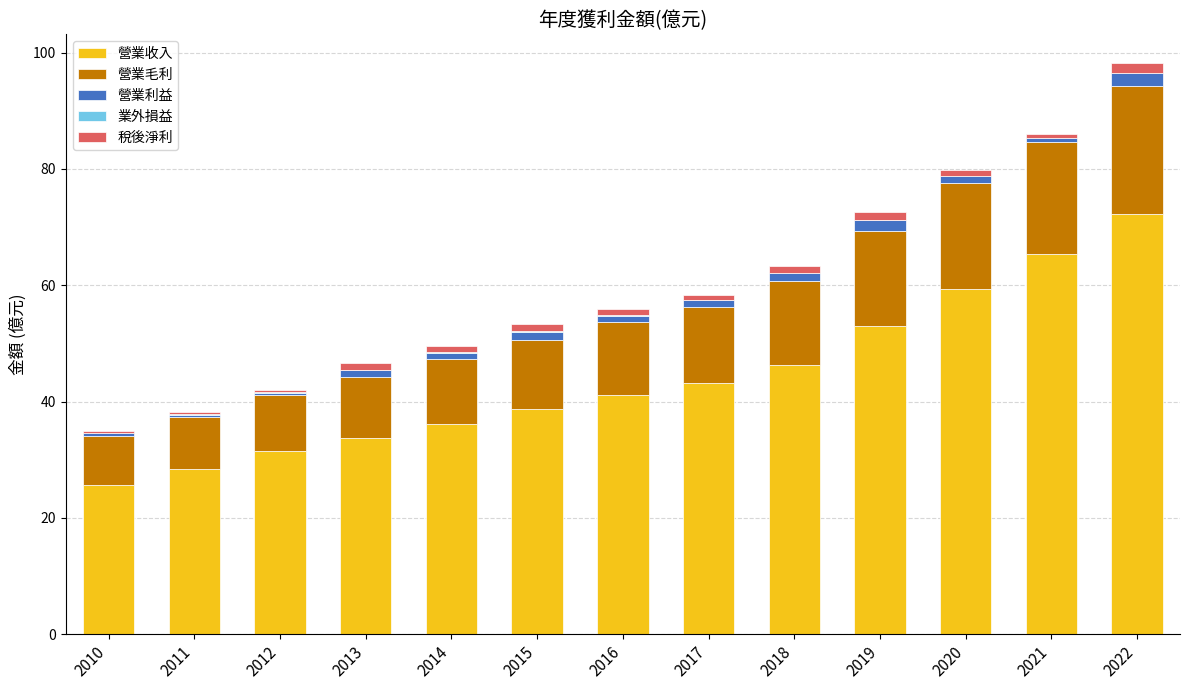

How many data points in 營業利益 are less than 1?

3